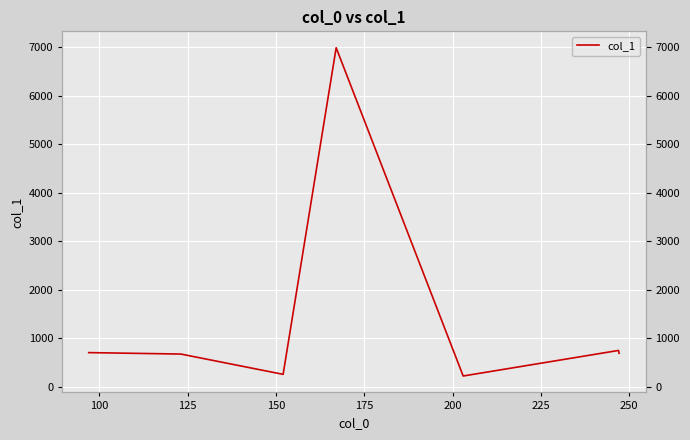

True or false: there are more than 0 points higher than both neighbors.

True